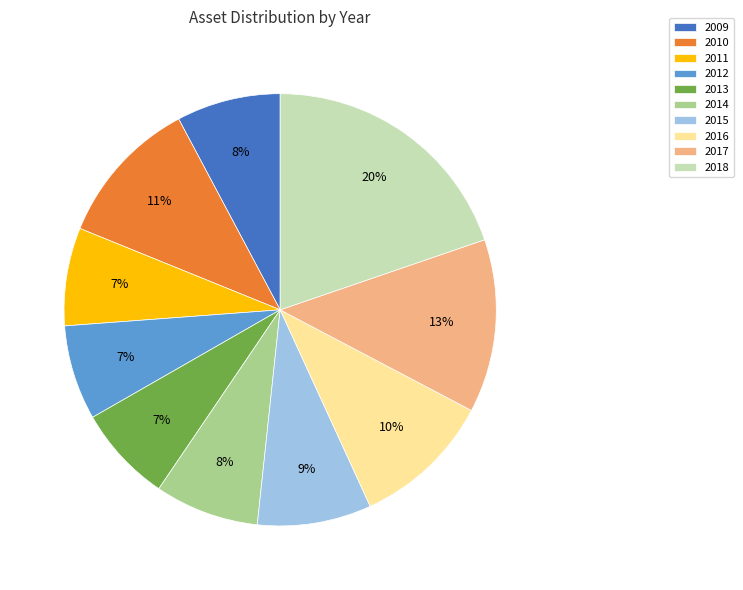

Which slice is the largest?

2018